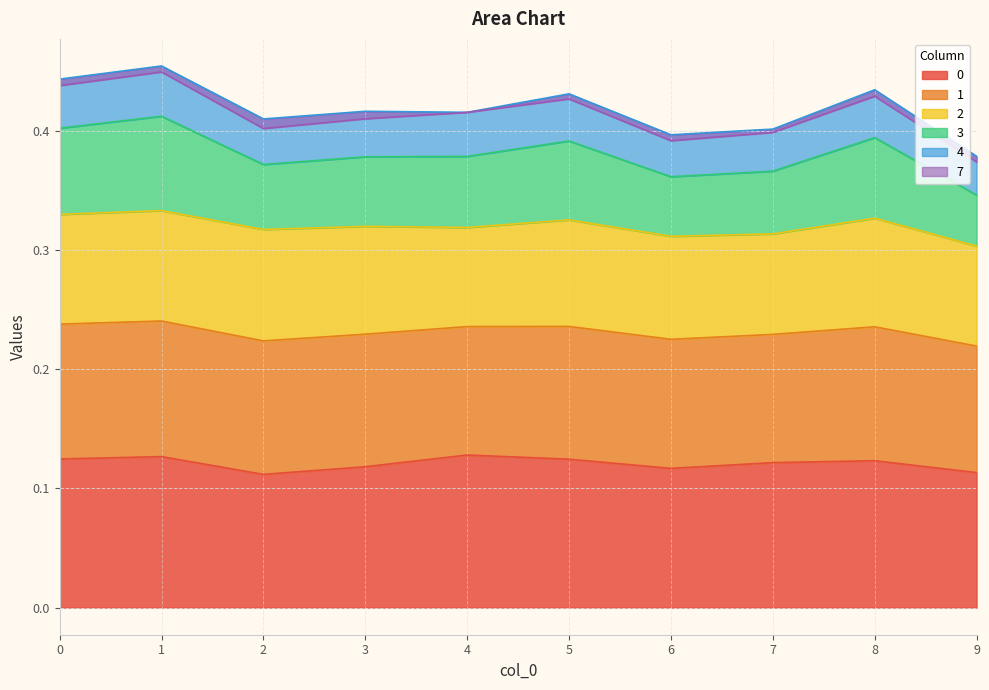

Which has a higher value, 0 or 4?

4